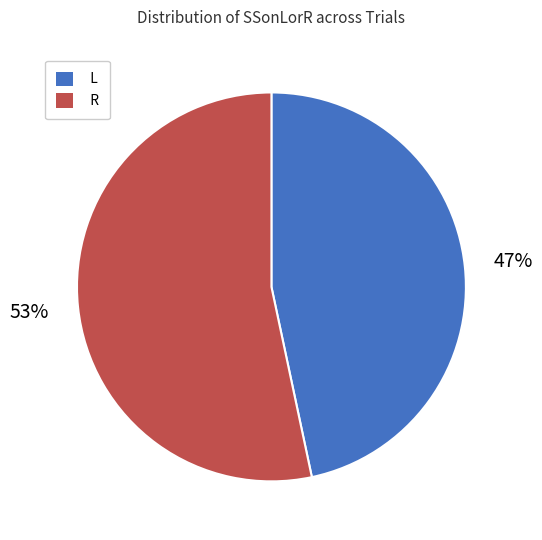

Which slice is the smallest?

L